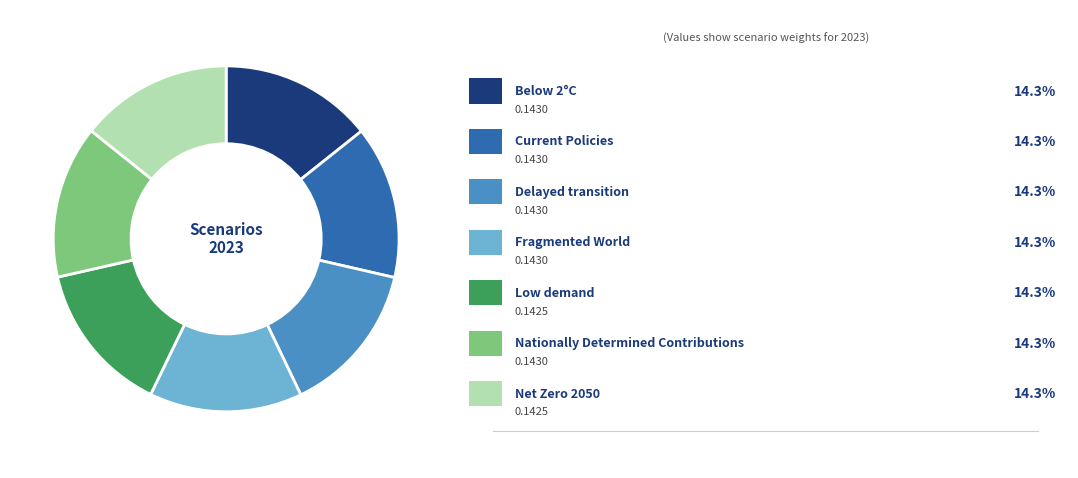

Is there any slice that represents more than half of the pie?

No